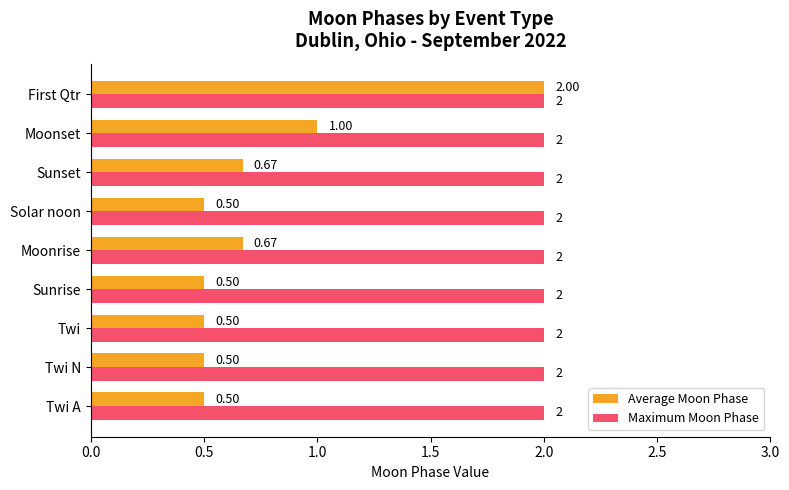

At how many categories does at least one series exceed 1?

9